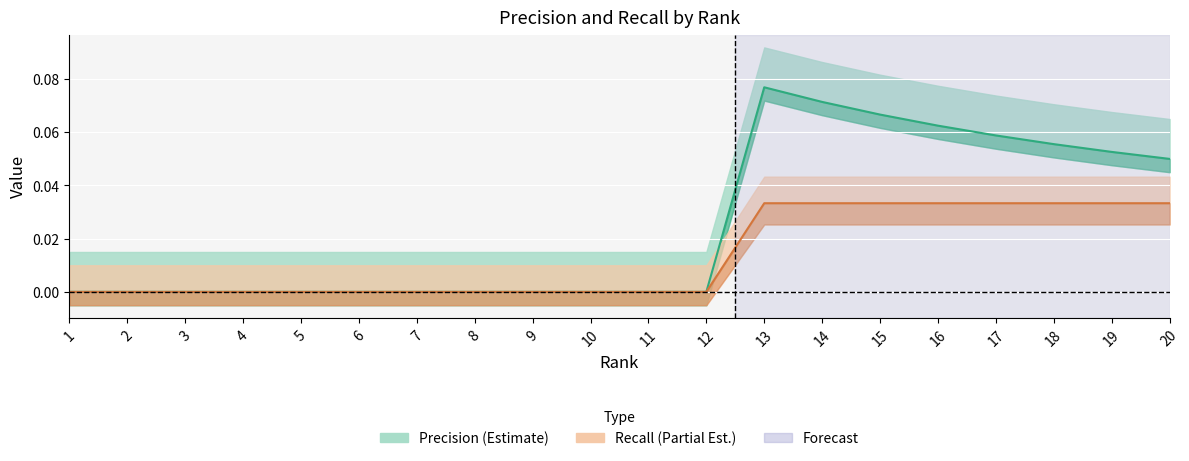

At which category does the chart reach its peak across all series?

13